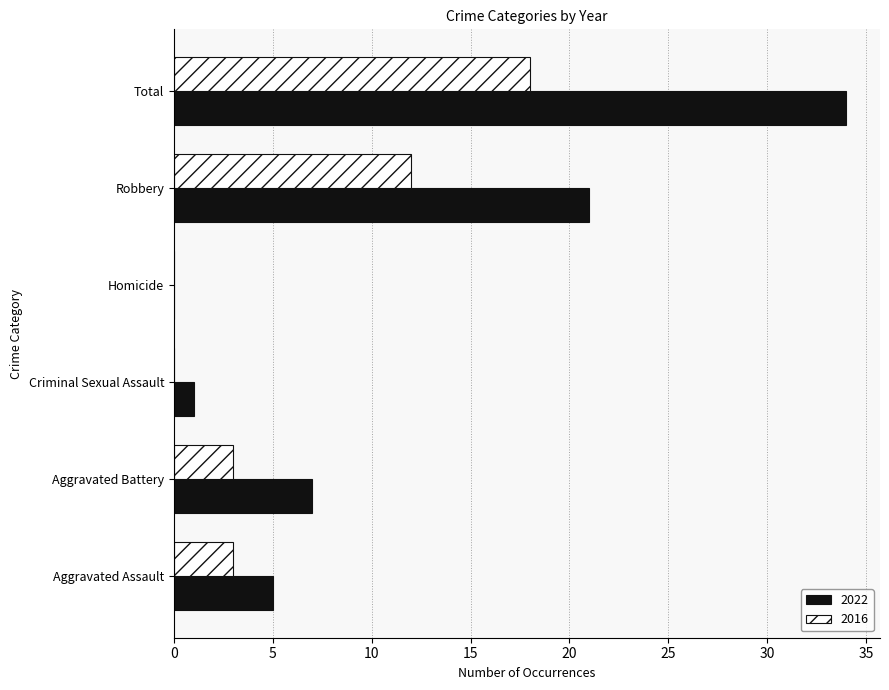

At which label is 2022 closest to 17?

Robbery